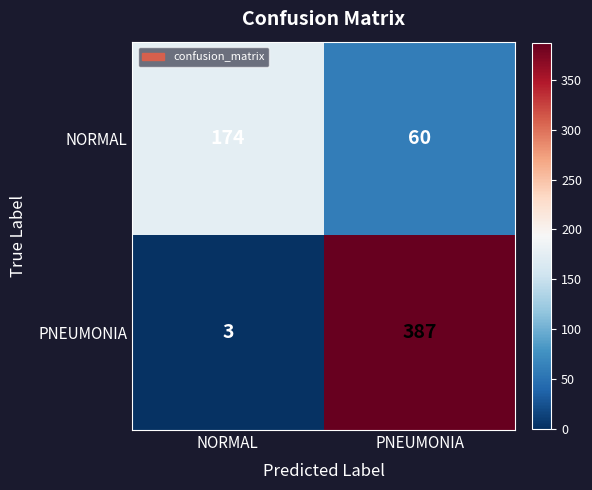

Rank the series by their maximum value, from highest to lowest.

PNEUMONIA, NORMAL